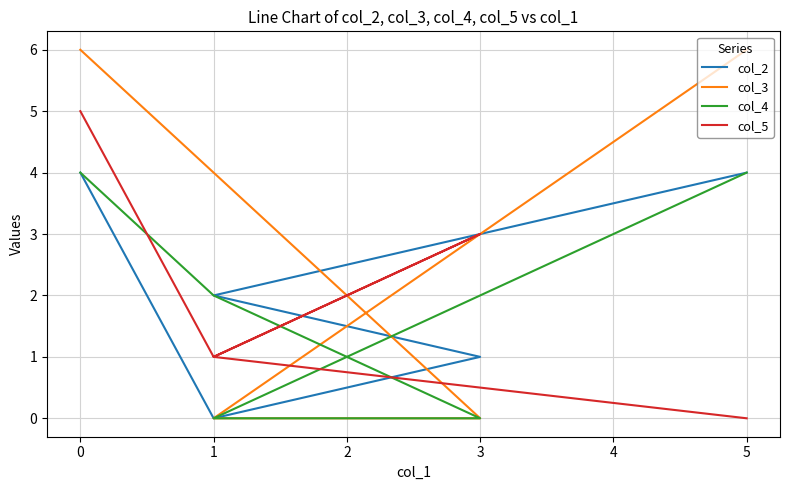

What is the label of the 3rd point from the right?

3